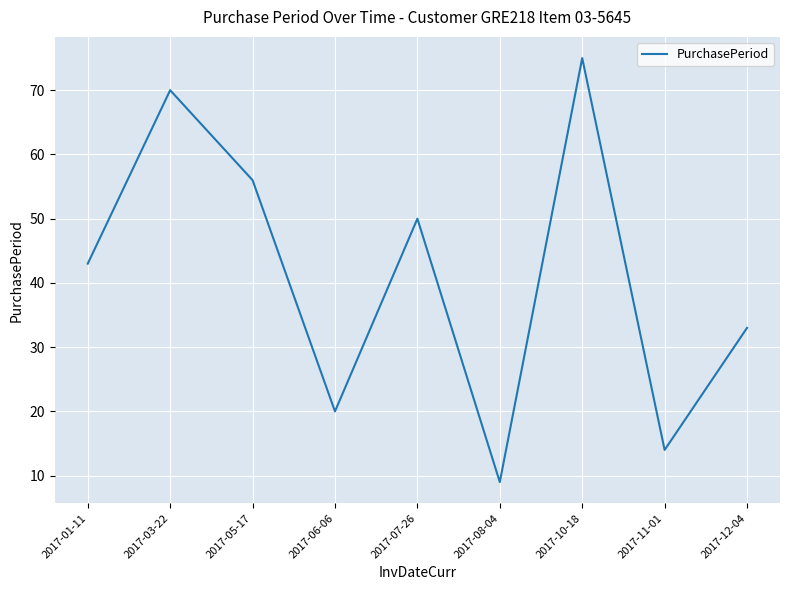

What position from the right is 2017-07-26?

5